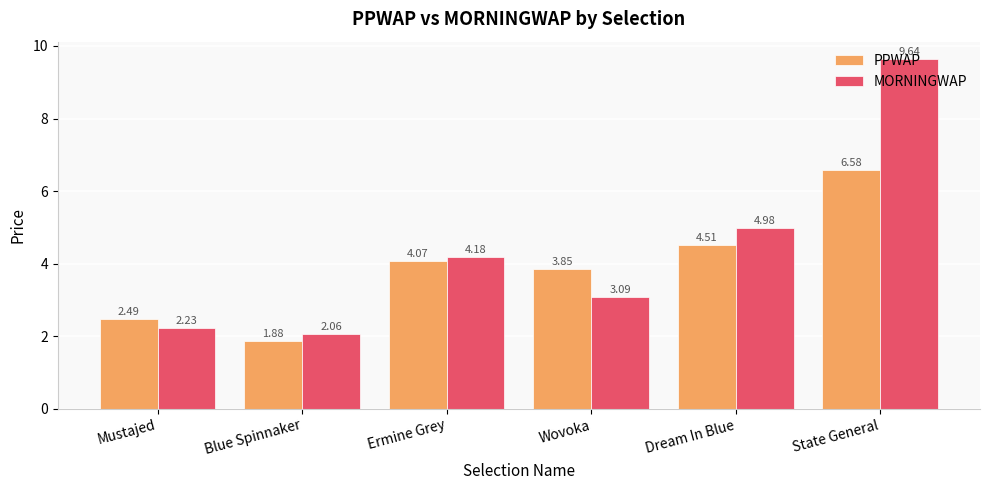

At Mustajed, list the series in order from smallest to largest.

MORNINGWAP, PPWAP